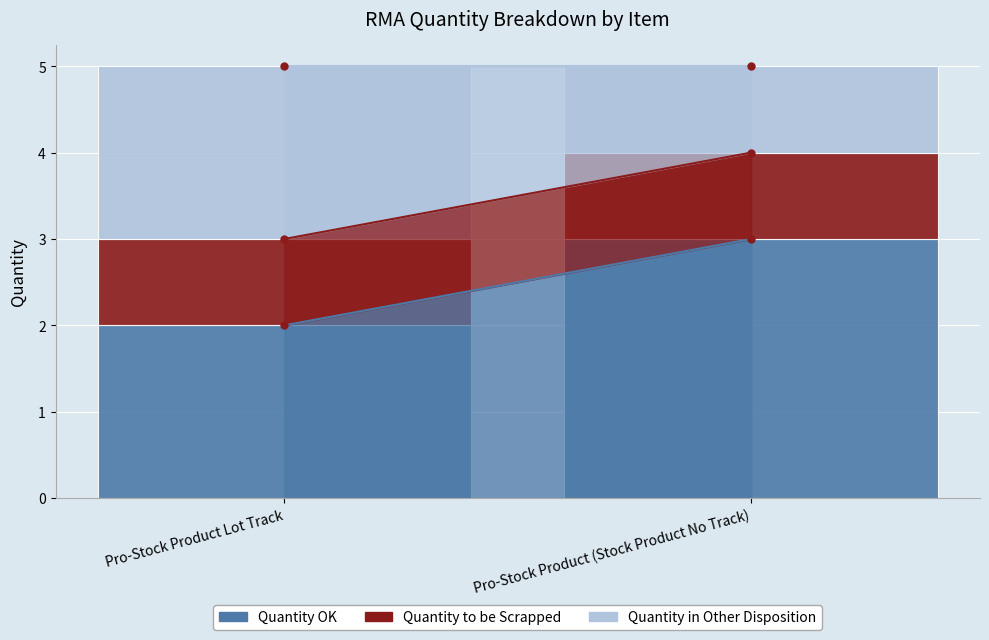

At which label does Quantity OK reach its peak?

Pro-Stock Product (Stock Product No Track)